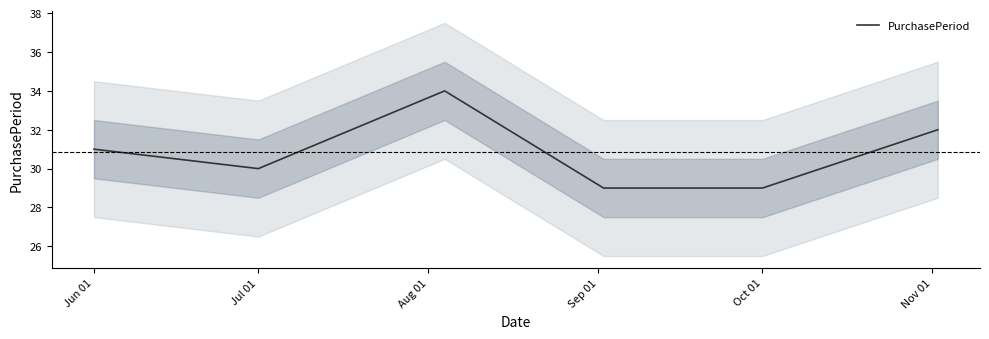

True or false: PurchasePeriod has a value of 30 at Jul 01.

True